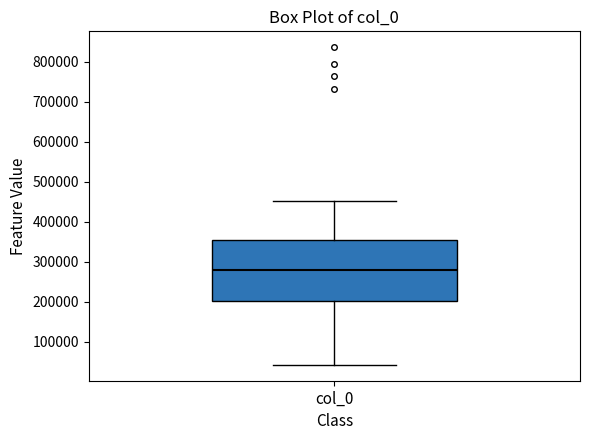

Transcribe this box plot: give where the median line is, the range the box spans, and where the two whiskers end, as read against the y-axis. The values are not printed on the chart, so give them approximately, as read against the axis.

median 280000, box 200000 to 350000, whiskers 40000 to 450000